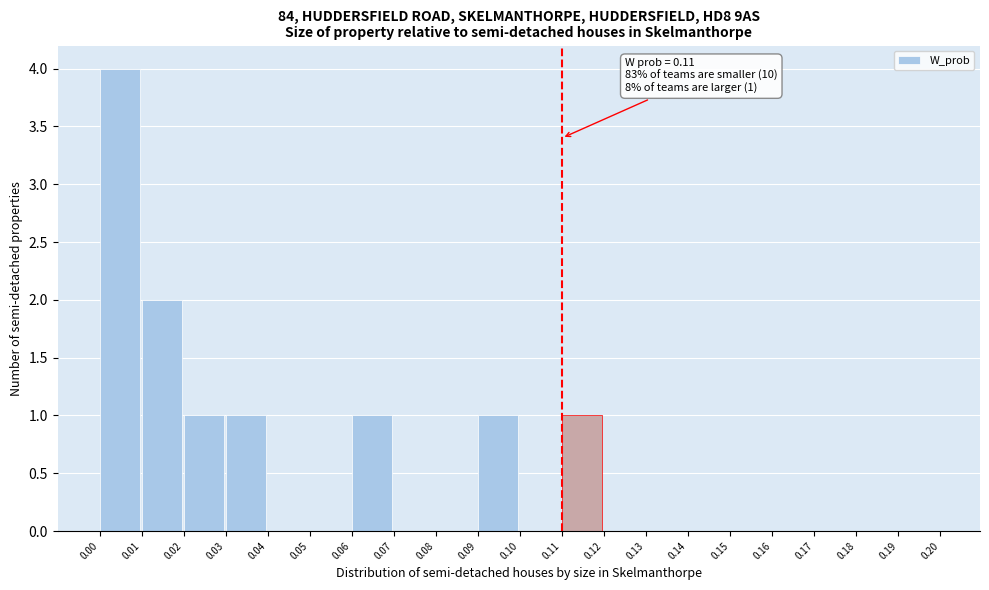

Which range on the x-axis has the tallest bar?

0.00 to 0.01